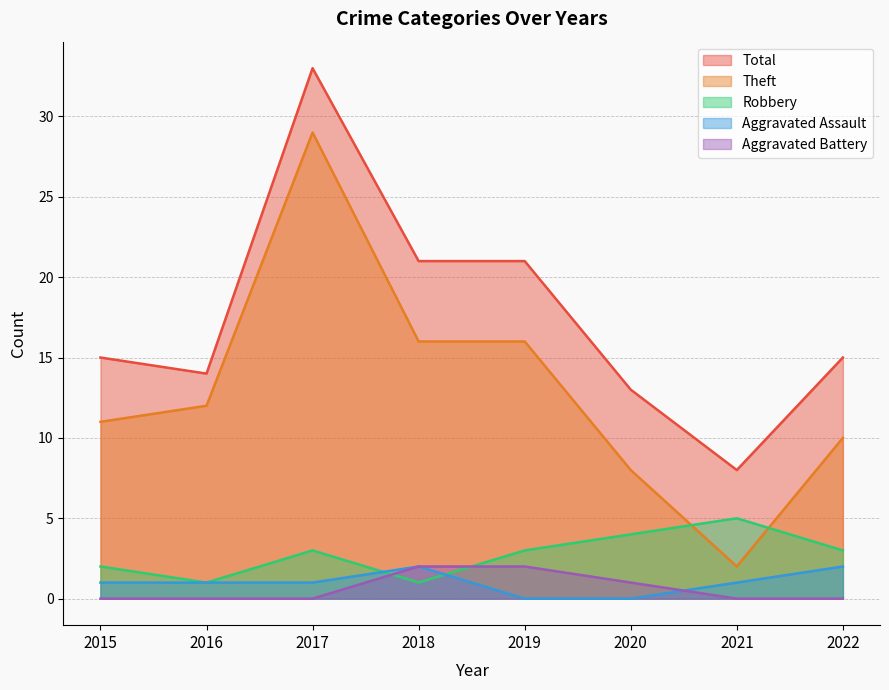

What are all the series names shown in the legend?

Total, Theft, Robbery, Aggravated Assault, Aggravated Battery